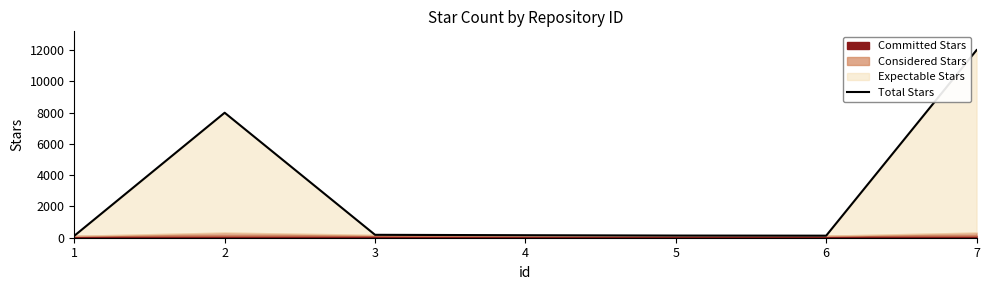

How many lines are shown in the chart?

1